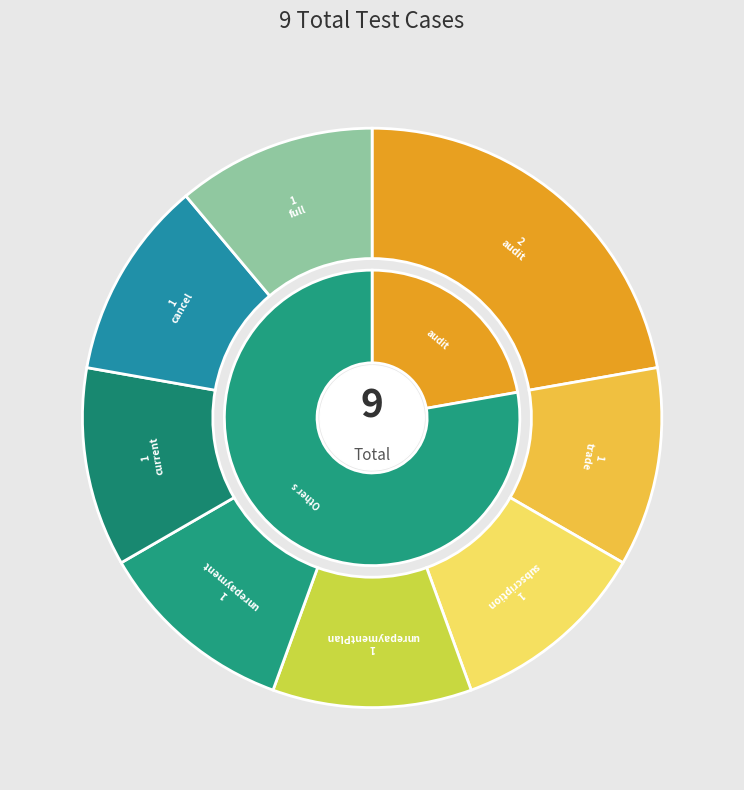

Approximately how many times larger is the value at subscriptionTest compared to unrepaymentTest?

1.0